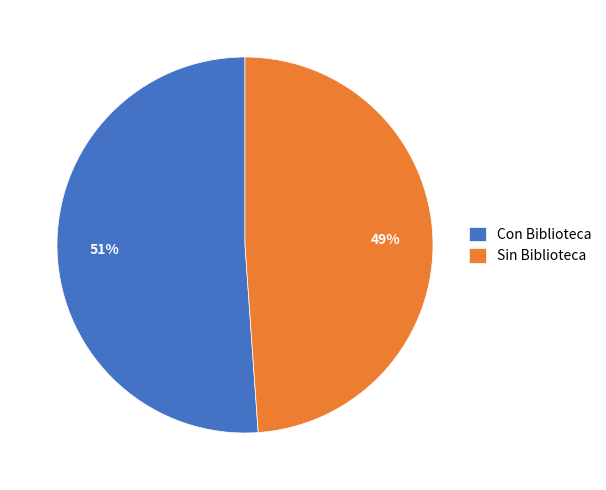

To the nearest percent, what portion does Con Biblioteca represent?

51%